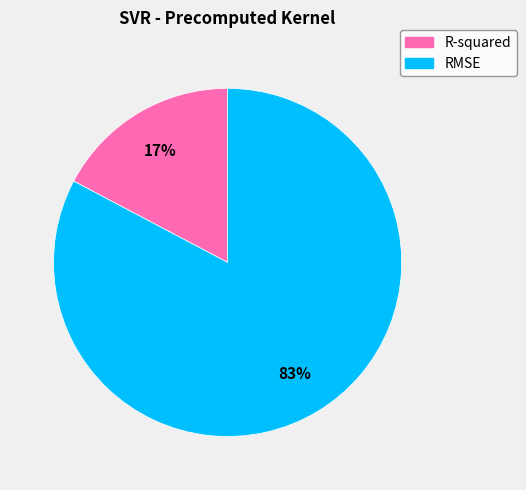

True or false: R-squared accounts for 10% of the total.

False